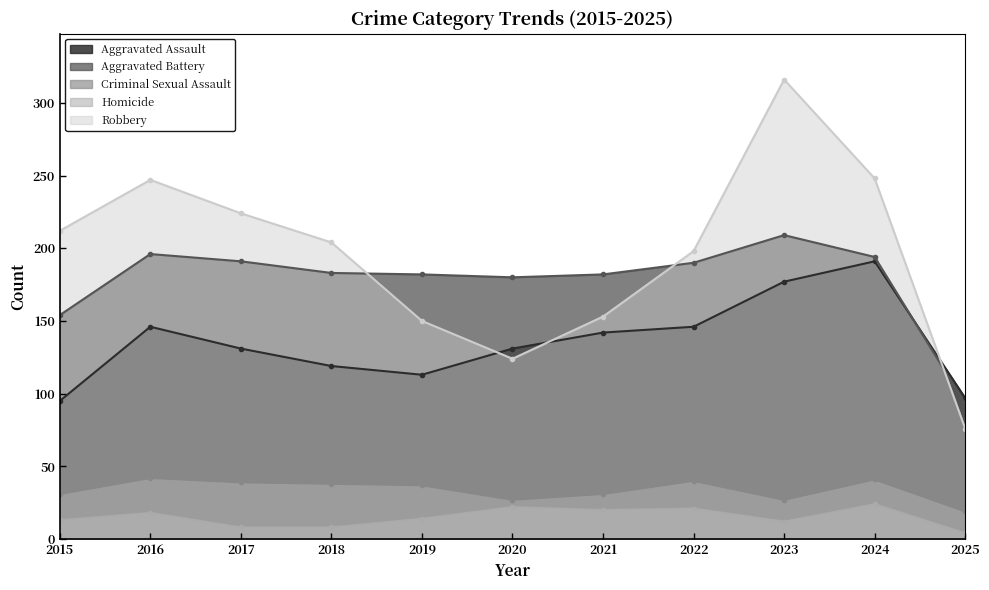

Rank the series by their maximum value, from highest to lowest.

Robbery, Aggravated Battery, Aggravated Assault, Criminal Sexual Assault, Homicide